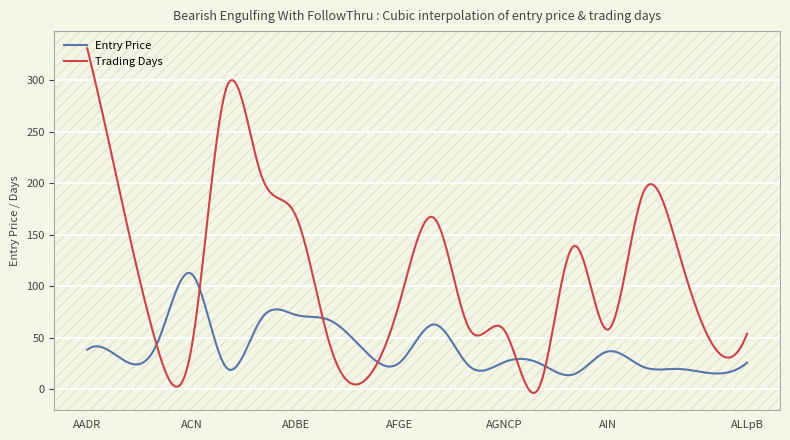

What is the minimum value shown in the chart?

-3.5